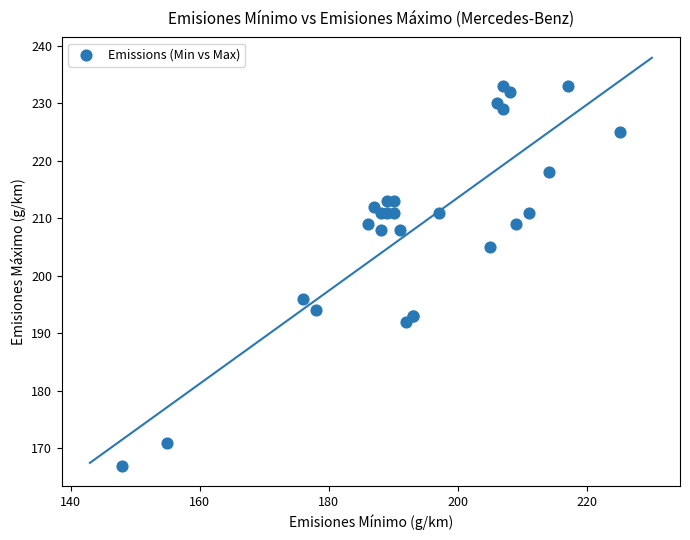

What Y value in the scatter plot is closest to 200?

196